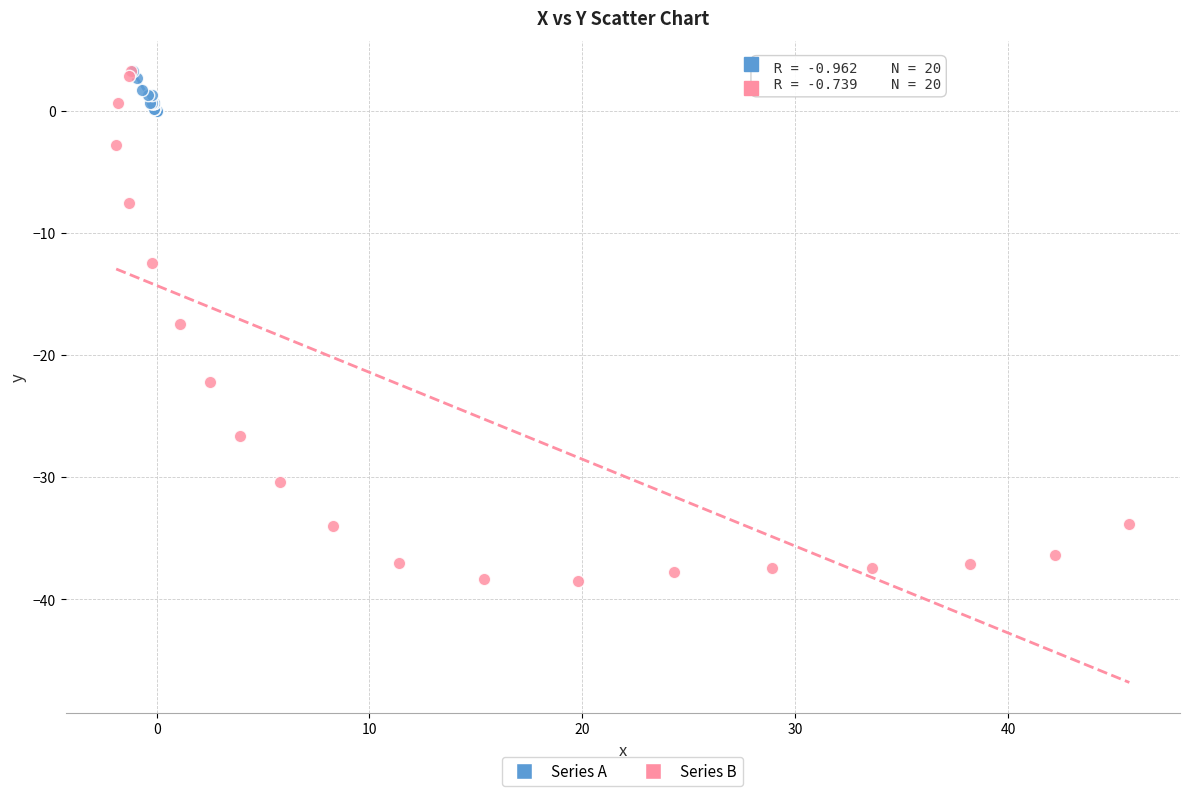

Which series contains the lowest Y value?

Series B